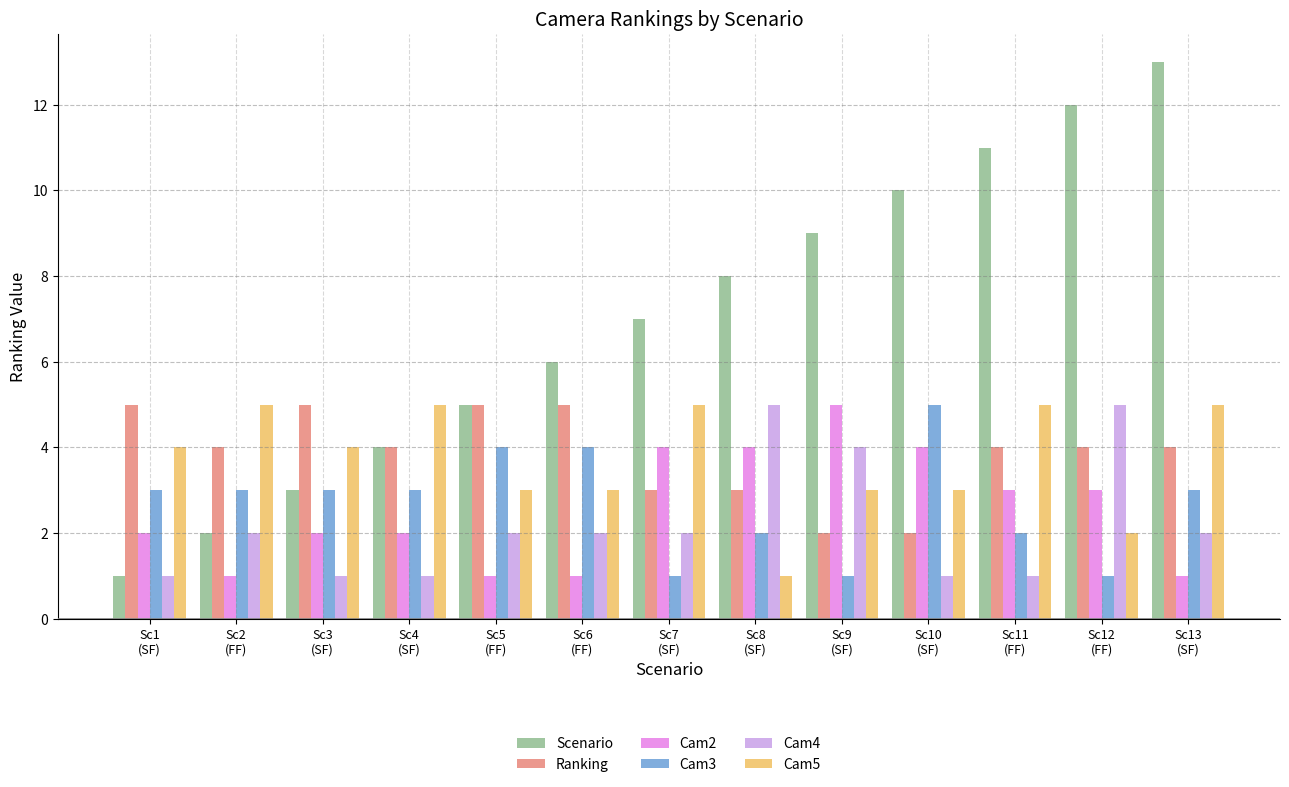

What is the value of the Cam4 bar at the 7th from the left?

2